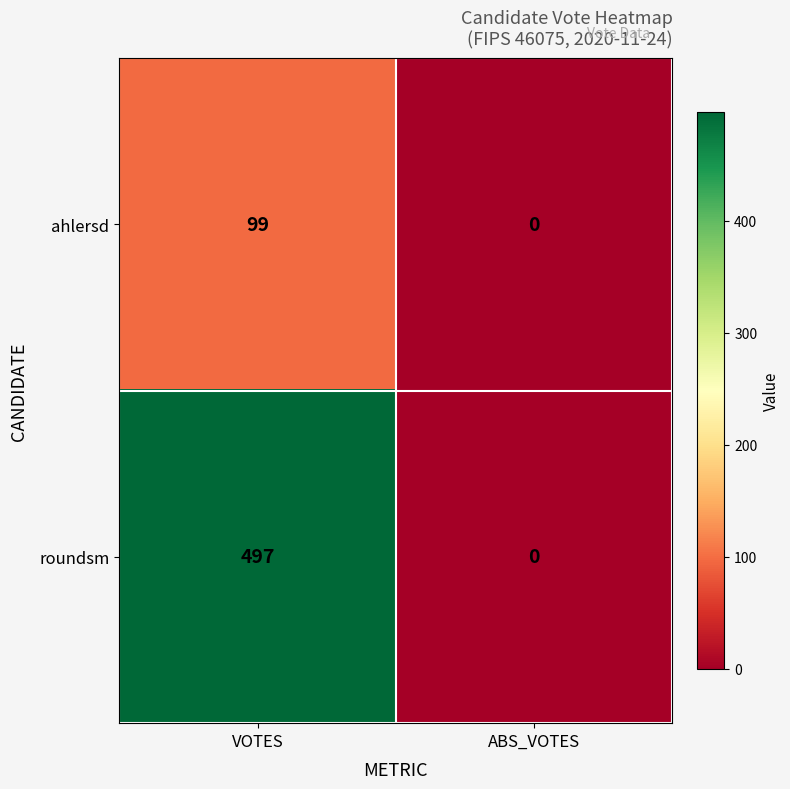

What is the difference between the roundsm values at ABS_VOTES and VOTES?

497